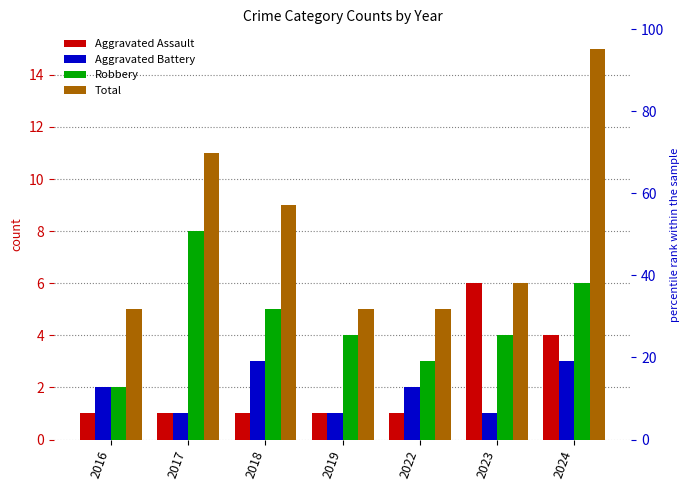

What is the value of the Robbery bar at the 1st from the left?

2